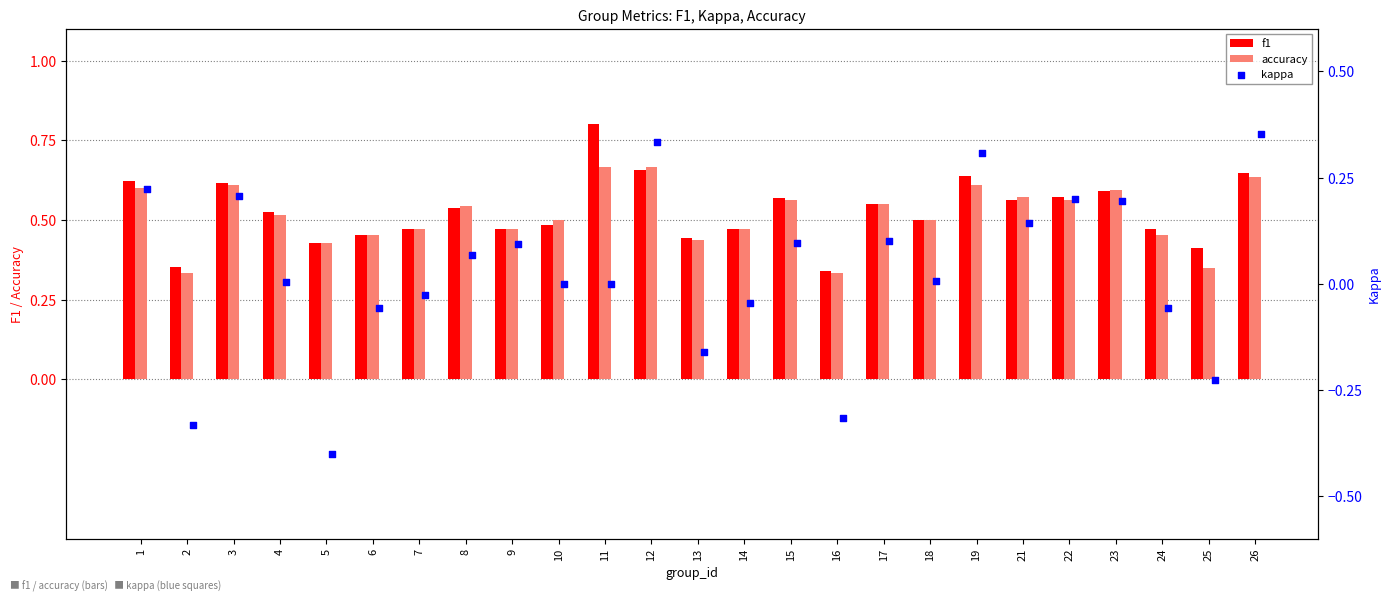

Which series has the largest total across all categories?

f1